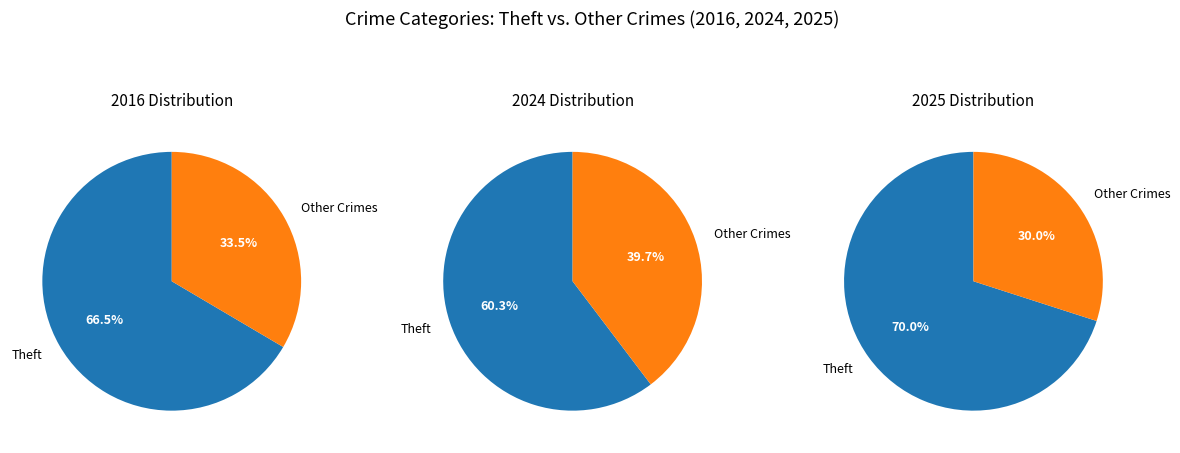

True or false: Criminal Sexual Assault accounts for 1% of the total.

False